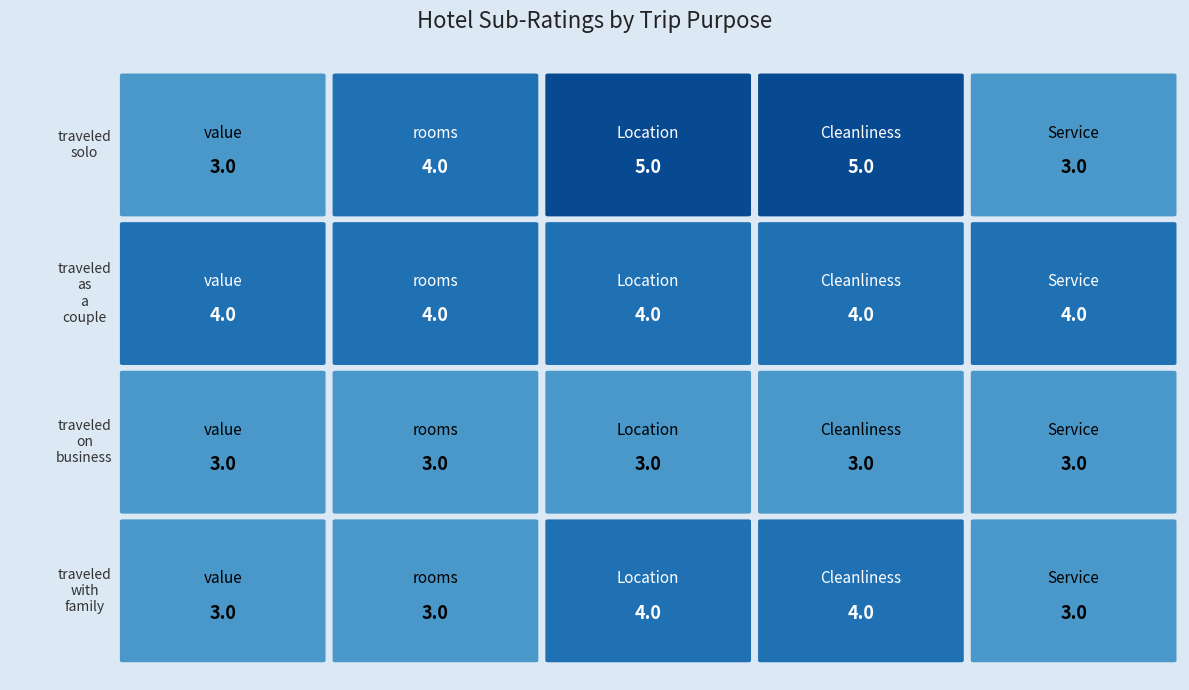

Which series has the largest total across all categories?

traveled as a couple